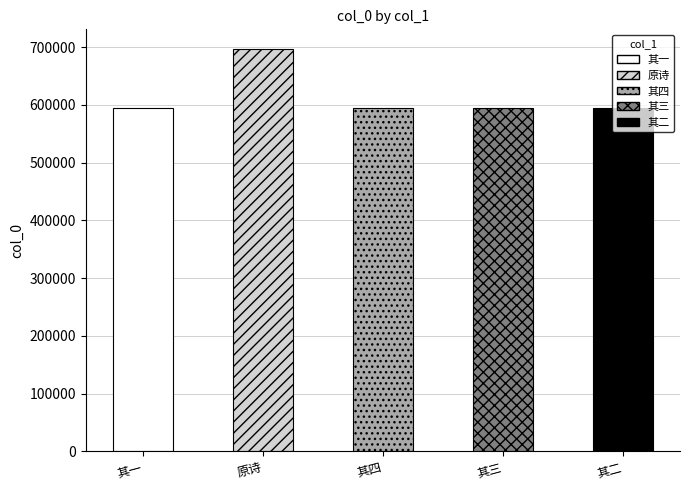

How many bars are there in total?

5